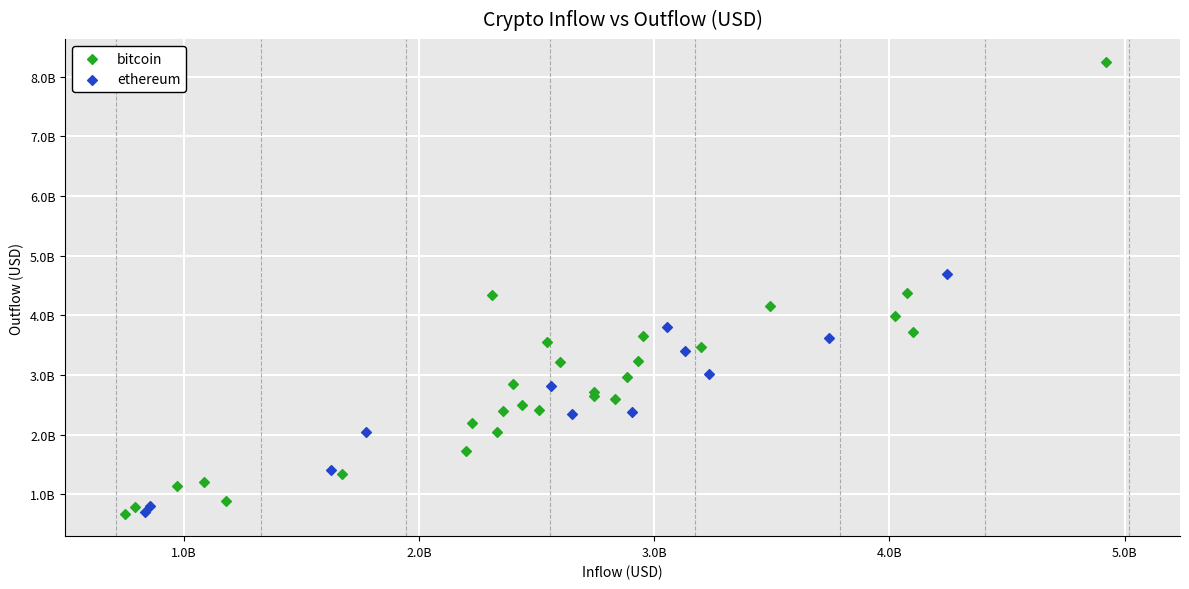

What are all the series names shown in the legend?

bitcoin, ethereum